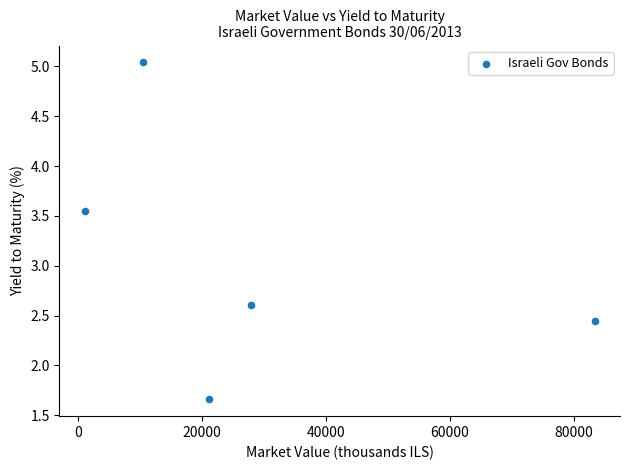

What is the average Y value?

3.1